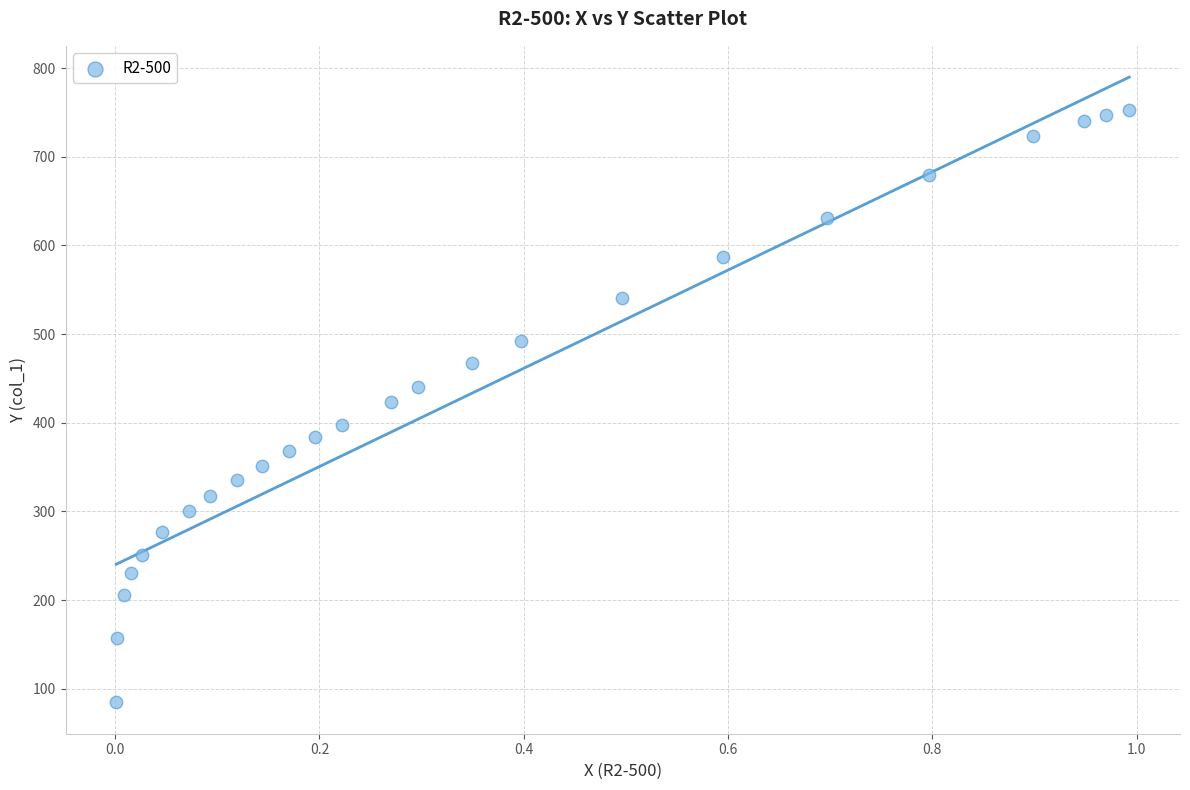

What is the range of Y values (max minus min)?

668.7